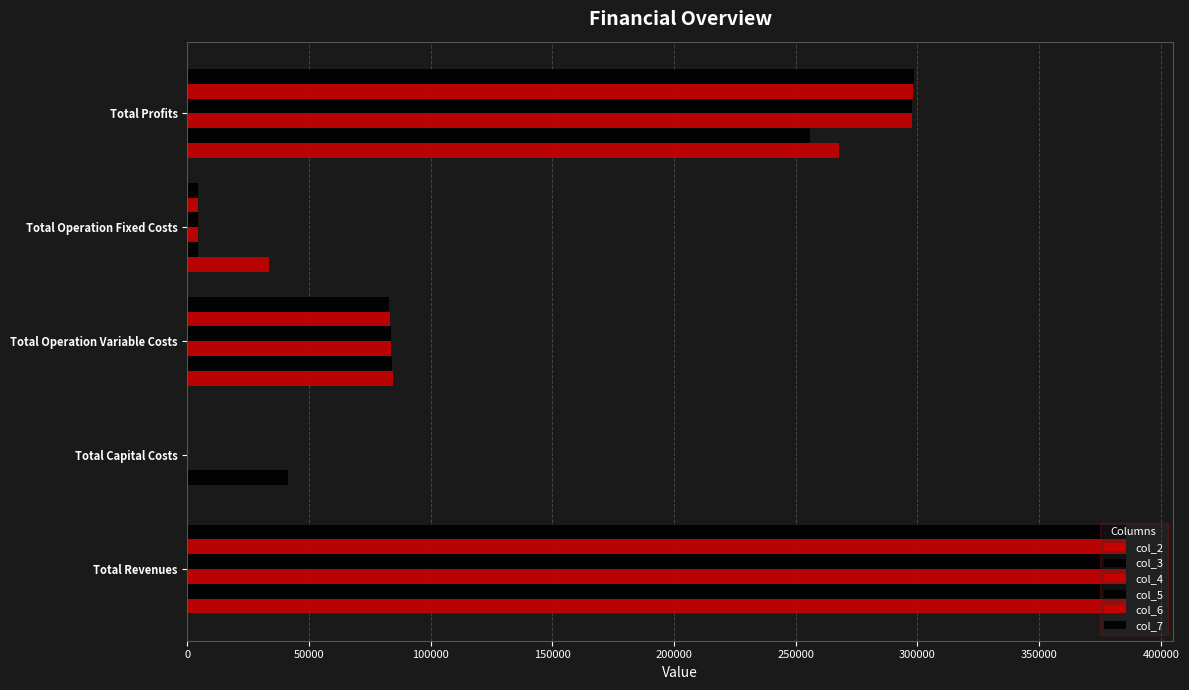

How many values in the col_5 series exceed 83591?

3